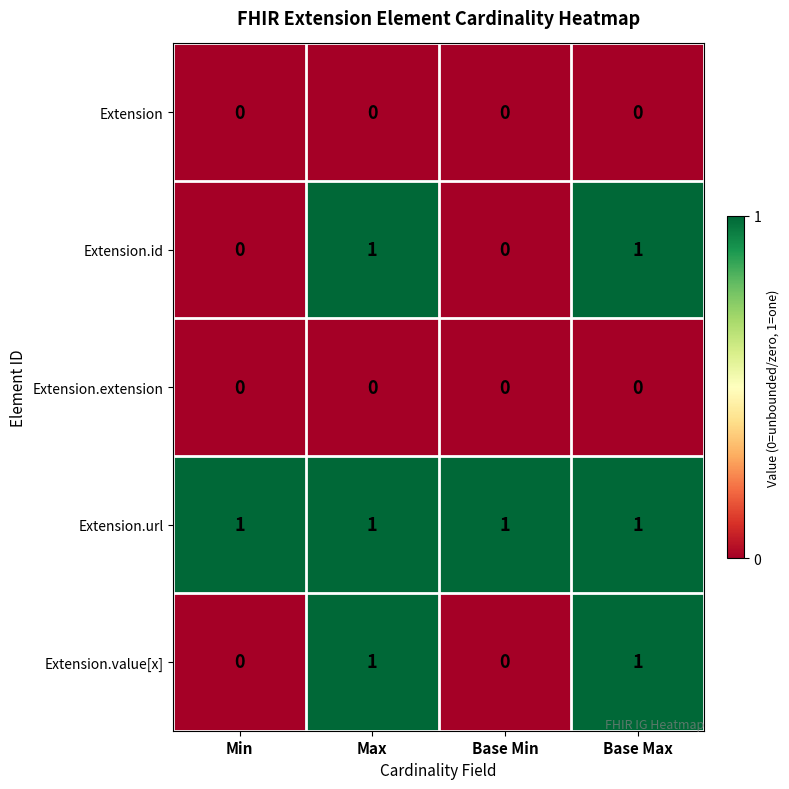

Reading left to right, extract all data points from this chart.

Extension: Min=0	Max=0	Base Min=0	Base Max=0
Extension.id: Min=0	Max=1	Base Min=0	Base Max=1
Extension.extension: Min=0	Max=0	Base Min=0	Base Max=0
Extension.url: Min=1	Max=1	Base Min=1	Base Max=1
Extension.value[x]: Min=0	Max=1	Base Min=0	Base Max=1